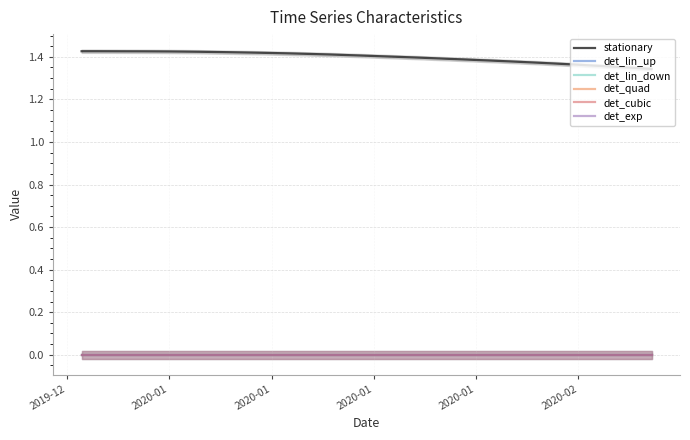

What is the label of the 6th point from the left?

2020-02